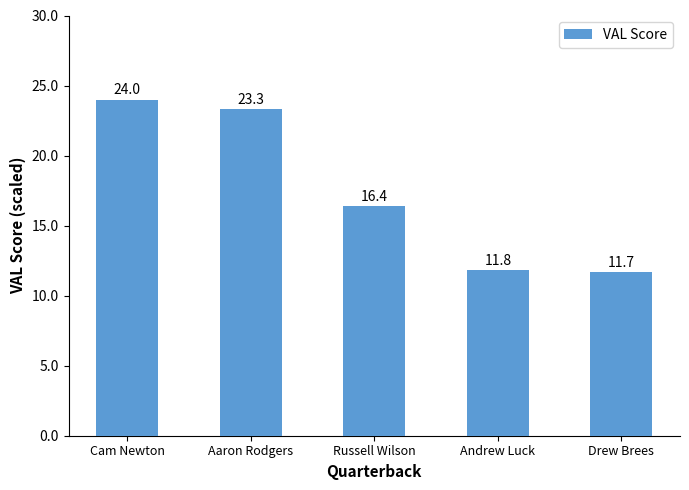

Rank the categories by value from highest to lowest.

Cam Newton, Aaron Rodgers, Russell Wilson, Andrew Luck, Drew Brees